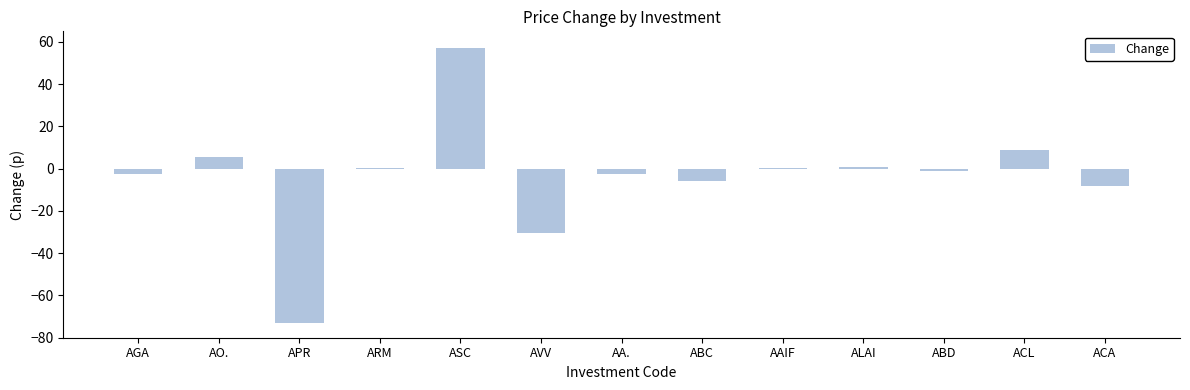

What is the sum of all values?

-50.0